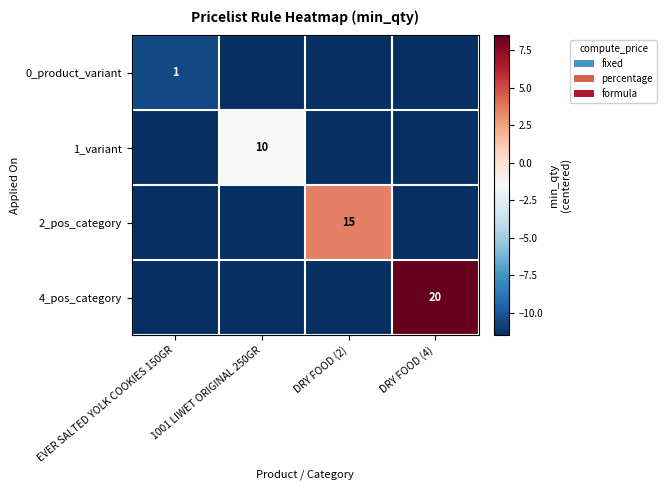

Which has a higher value, EVER SALTED YOLK COOKIES 150GR or DRY FOOD (2)?

EVER SALTED YOLK COOKIES 150GR